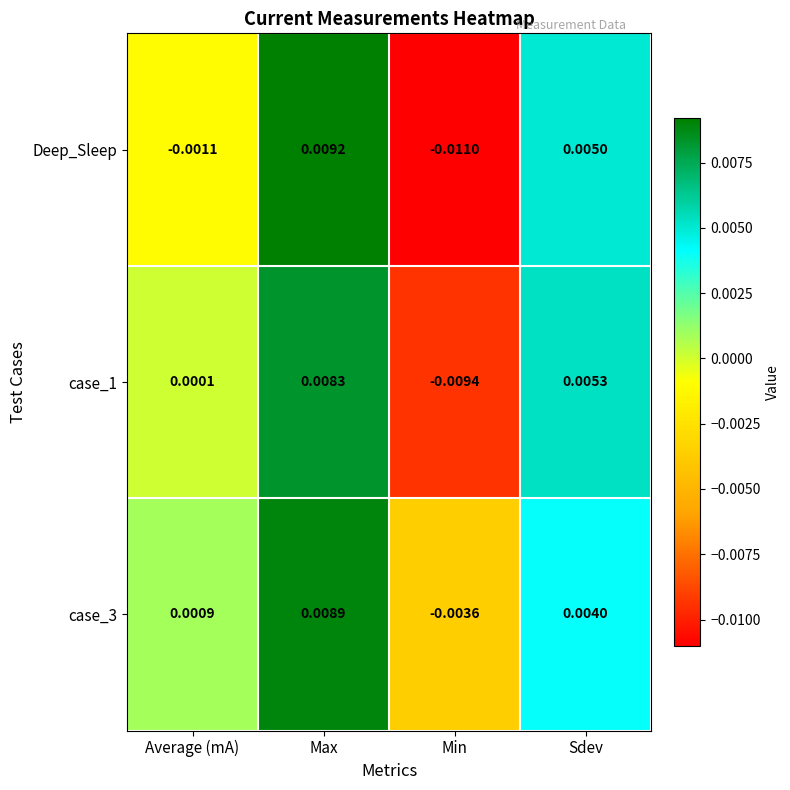

Where does the Deep_Sleep series first go above 0?

Max